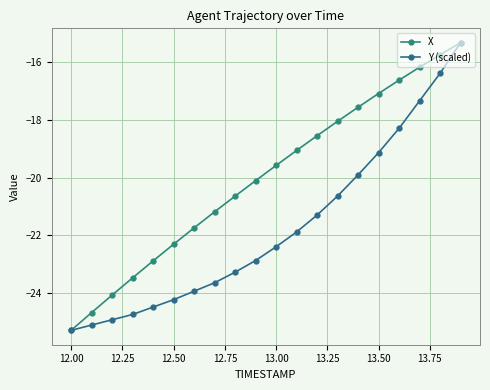

True or false: Y (scaled) and X intersect in this chart.

False